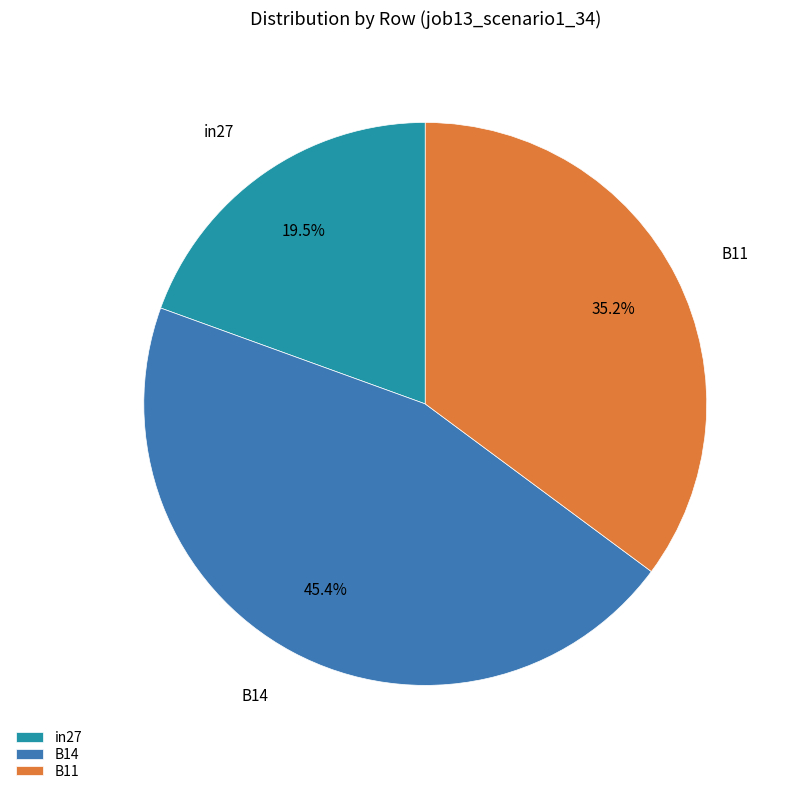

How many segments does this pie chart have?

3